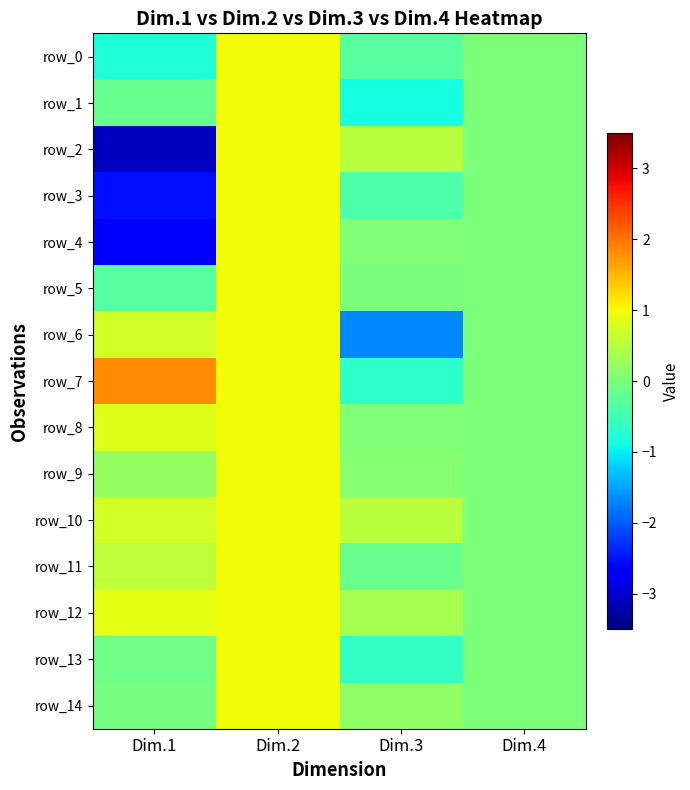

What is the difference between the second highest and minimum values in the row_10 series?

0.7